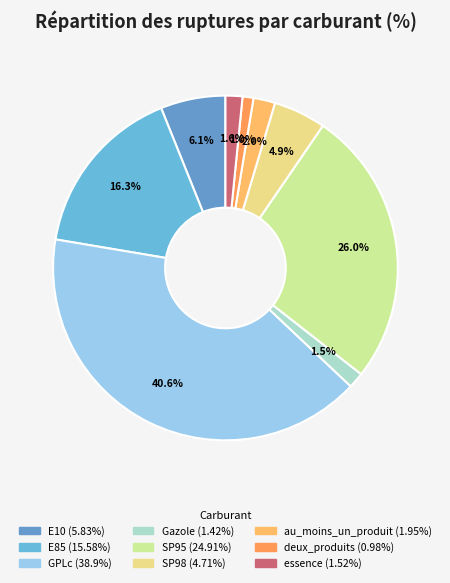

To the nearest percent, what is the combined percentage of au_moins_un_produit and Gazole?

4%